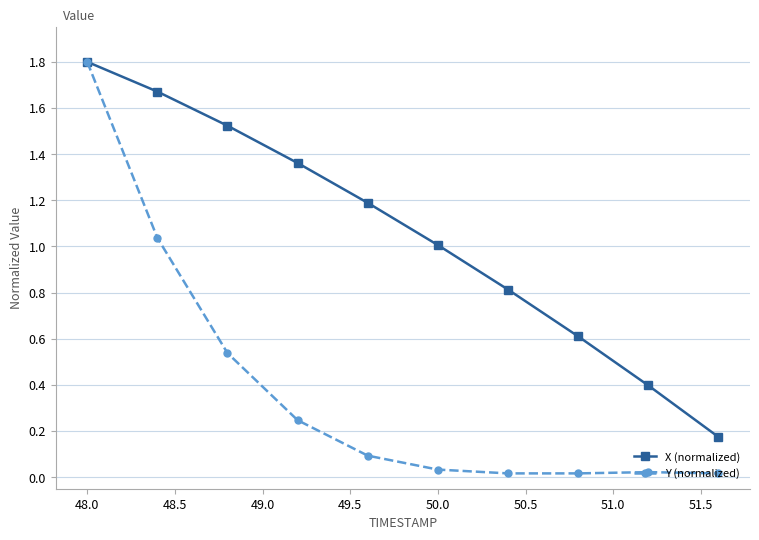

What is the difference between the second highest and second lowest values in the X (normalized) series?

1.3